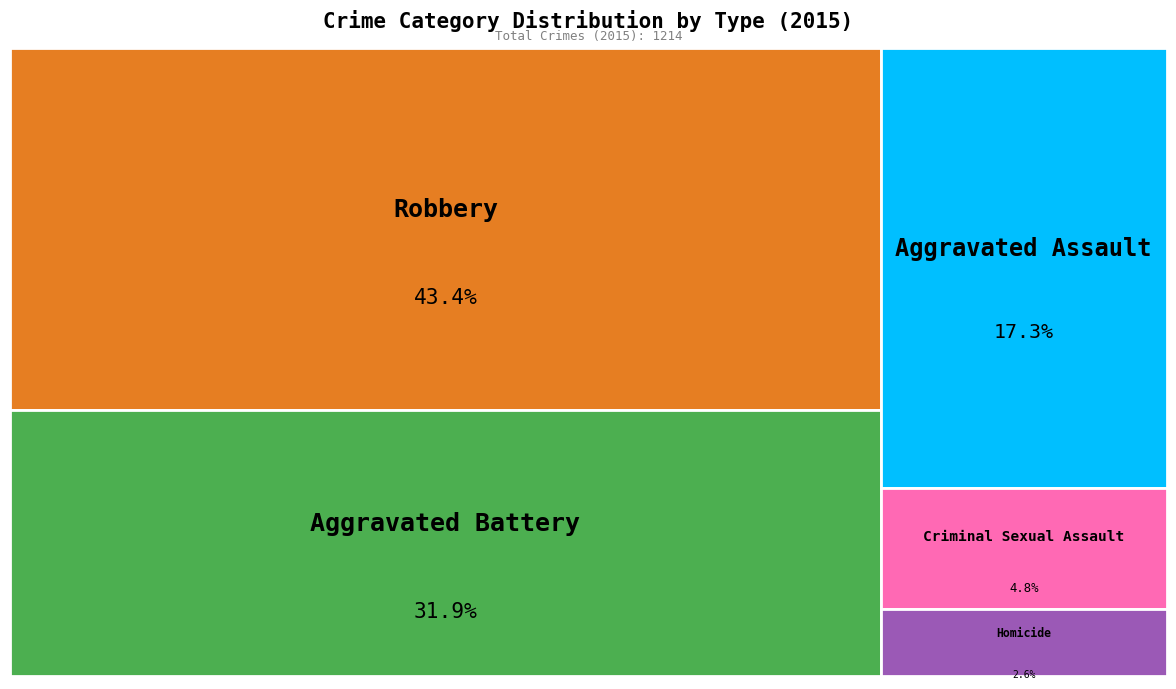

Combined, do Criminal Sexual Assault and Homicide account for over 50%?

No